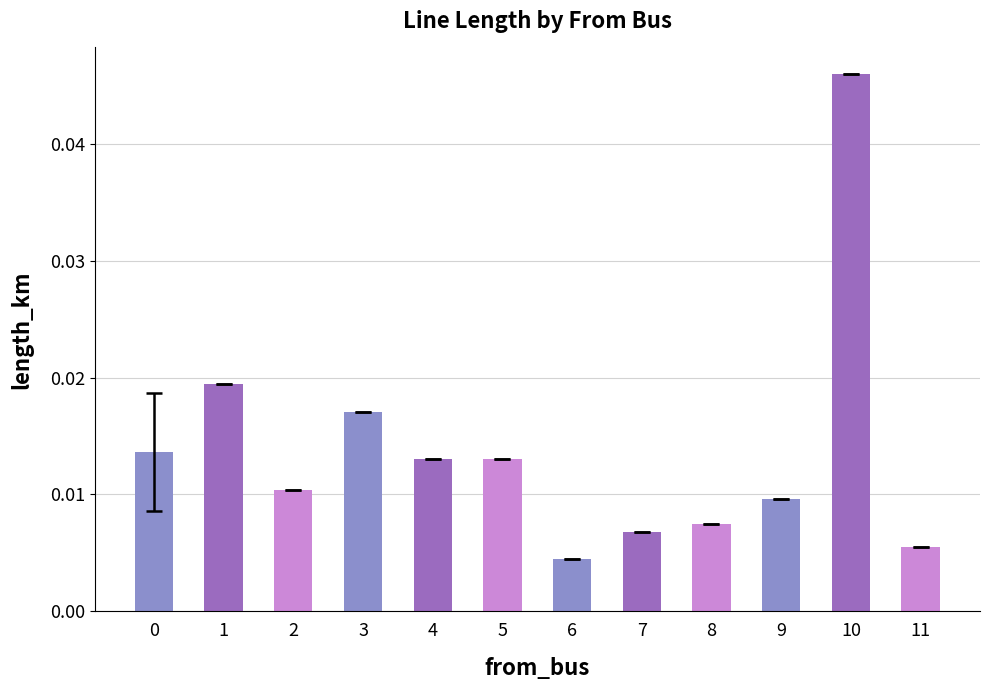

Which label corresponds to the largest value in the chart?

10